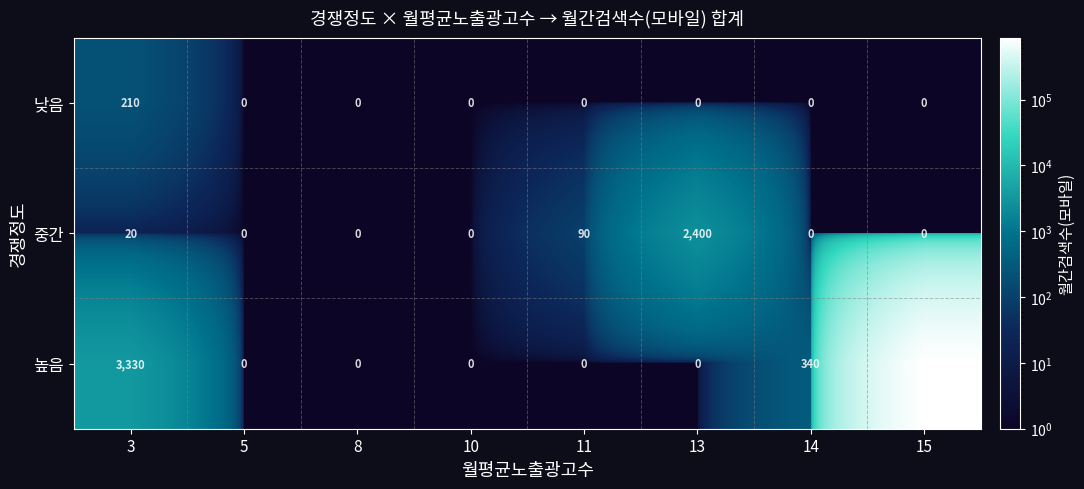

How many distinct data groups are displayed?

3